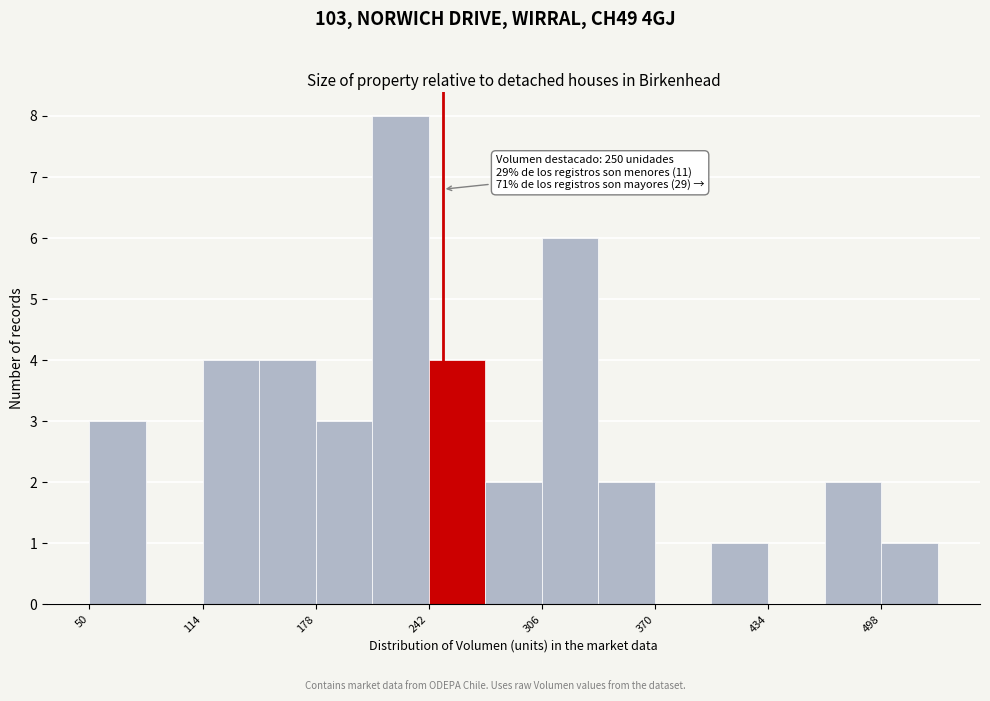

Around what value on the x-axis is the tallest bar? Give the approximate position of its centre, as read against the axis.

230